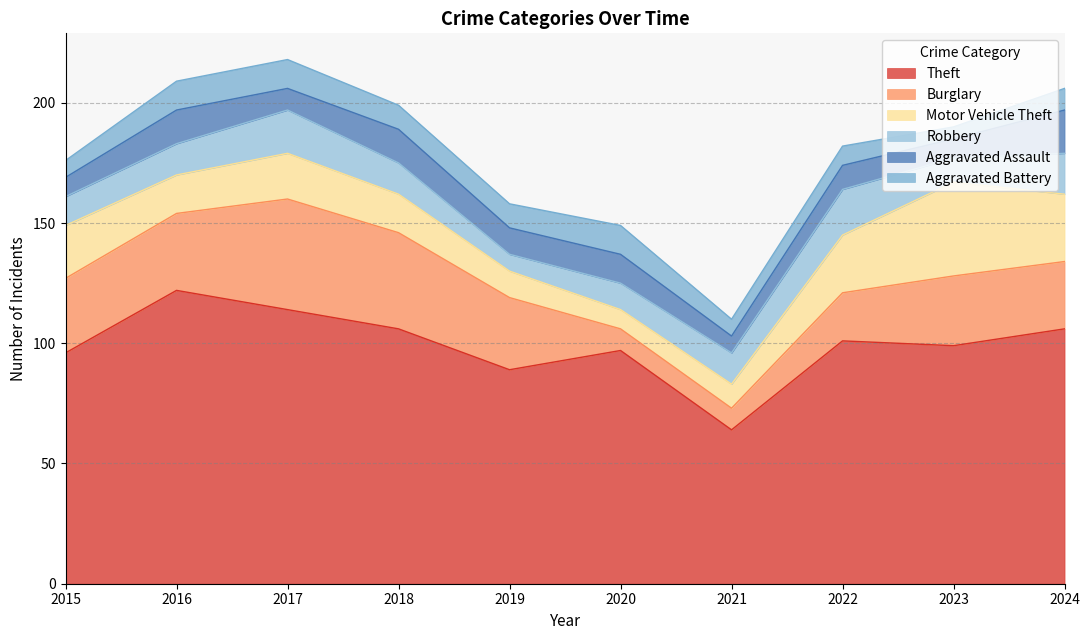

Which category has the lowest value across all series?

2023